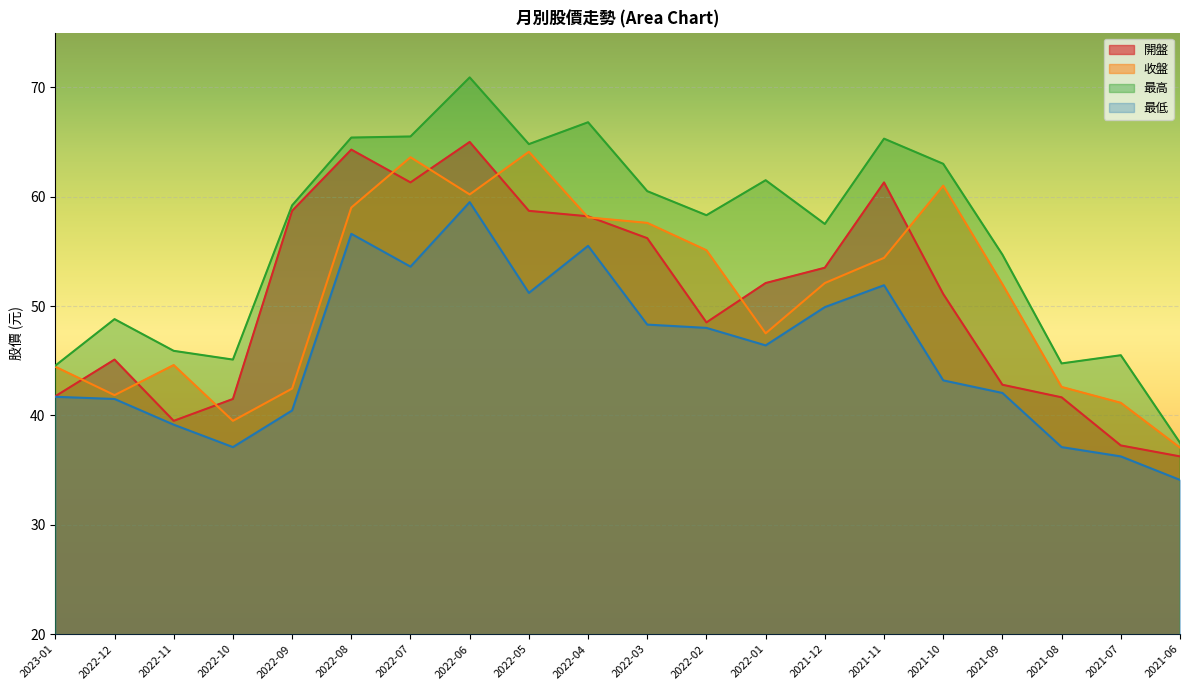

What value does the 最高 series have at 2022-11?

45.9